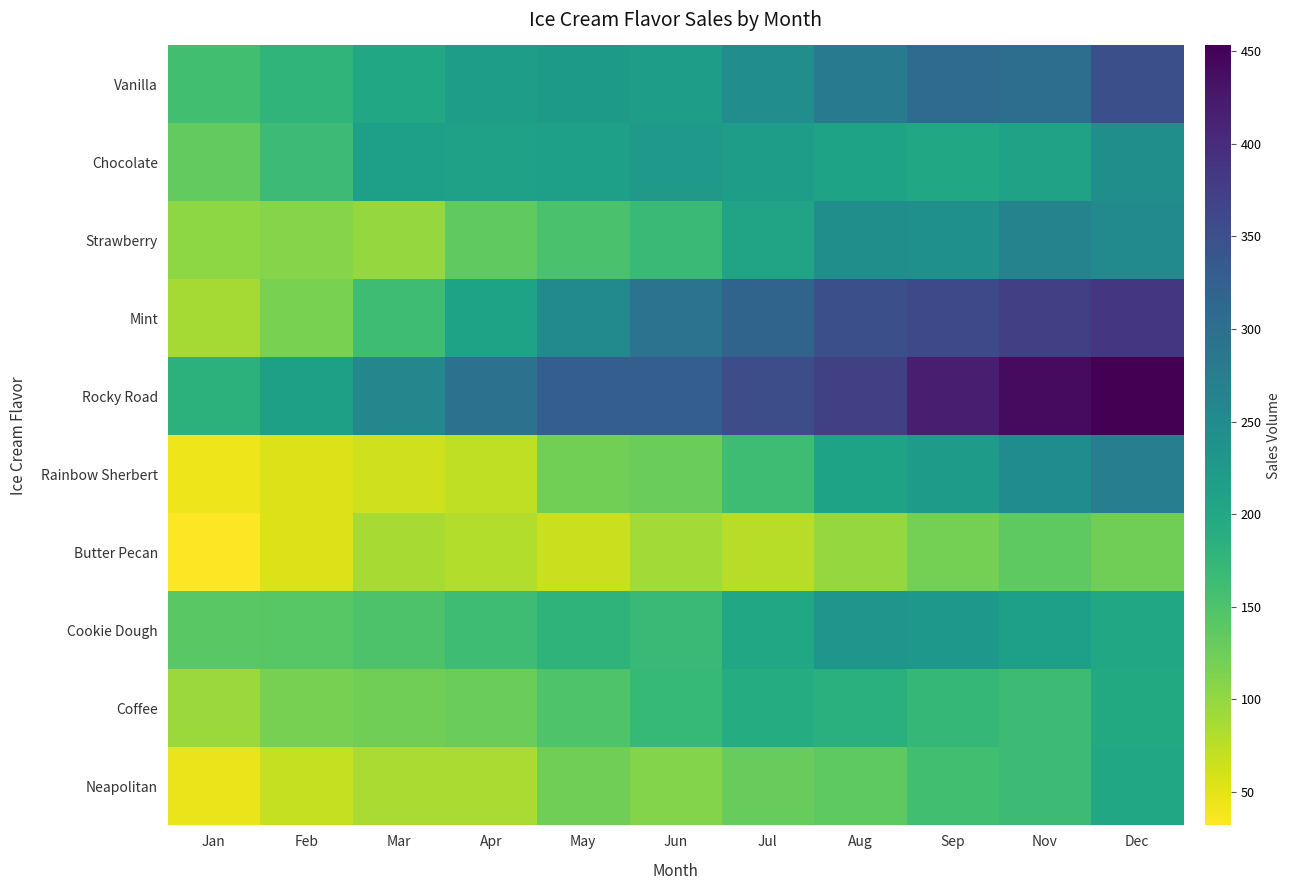

Reading left to right, extract all data points from this chart.

Vanilla: Jan=159	Feb=178	Mar=201	Apr=217	May=224	Jun=219	Jul=247	Aug=280	Sep=306	Nov=301	Dec=350
Chocolate: Jan=133	Feb=165	Mar=215	Apr=212	May=216	Jun=227	Jul=217	Aug=208	Sep=203	Nov=210	Dec=243
Strawberry: Jan=103	Feb=109	Mar=99	Apr=135	May=153	Jun=168	Jul=207	Aug=243	Sep=242	Nov=265	Dec=251
Mint: Jan=88	Feb=116	Mar=163	Apr=208	May=254	Jun=292	Jul=318	Aug=350	Sep=360	Nov=373	Dec=386
Rocky Road: Jan=182	Feb=214	Mar=258	Apr=295	May=327	Jun=328	Jul=353	Aug=374	Sep=418	Nov=441	Dec=453
Rainbow Sherbert: Jan=42	Feb=55	Mar=62	Apr=73	May=121	Jun=127	Jul=163	Aug=209	Sep=220	Nov=248	Dec=273
Butter Pecan: Jan=32	Feb=55	Mar=87	Apr=80	May=65	Jun=90	Jul=77	Aug=99	Sep=120	Nov=137	Dec=123
Cookie Dough: Jan=140	Feb=141	Mar=149	Apr=163	May=180	Jun=167	Jul=200	Aug=232	Sep=228	Nov=216	Dec=202
Coffee: Jan=95	Feb=118	Mar=124	Apr=126	May=148	Jun=171	Jul=193	Aug=185	Sep=172	Nov=165	Dec=198
Neapolitan: Jan=44	Feb=69	Mar=85	Apr=85	May=124	Jun=110	Jul=130	Aug=137	Sep=159	Nov=165	Dec=201